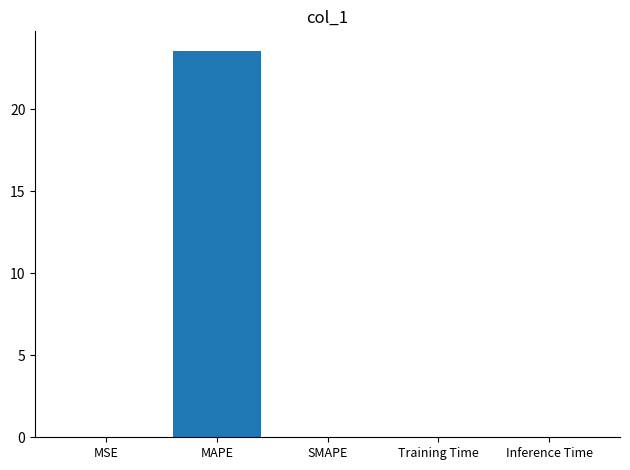

Which category has the highest value across all series?

MAPE